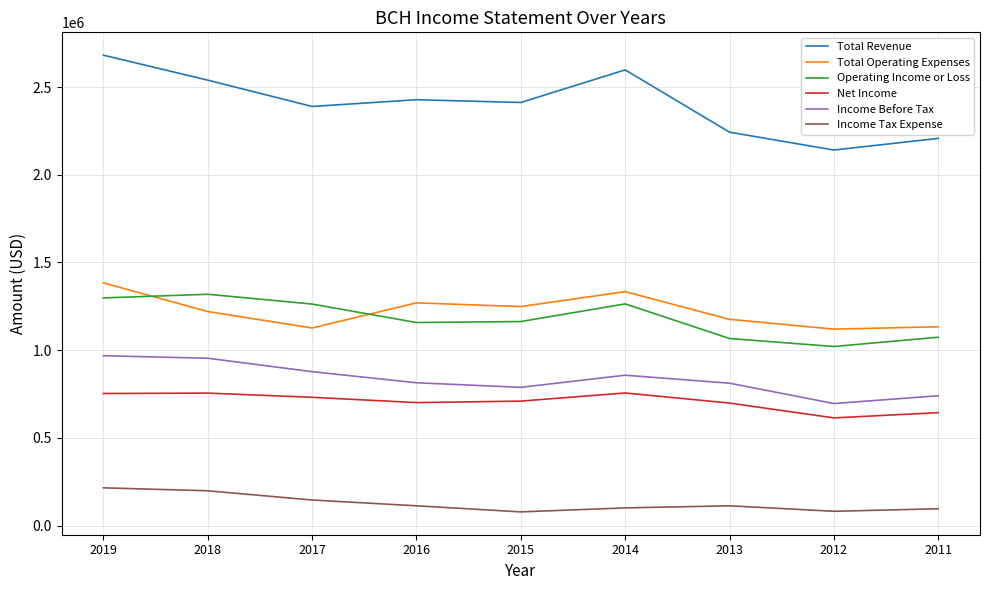

Read the Total Revenue value at 2019.

2681800